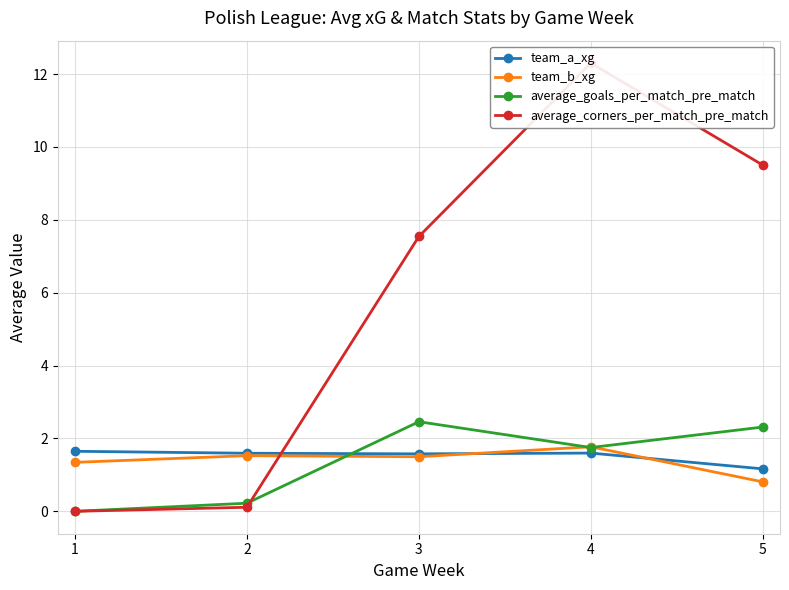

Is the value of average_goals_per_match_pre_match at 1 greater than the value of average_corners_per_match_pre_match at 2?

No